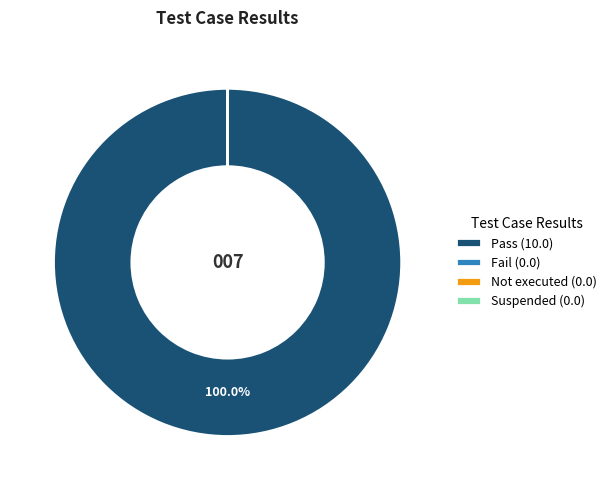

Which category has the biggest portion of the pie?

Pass